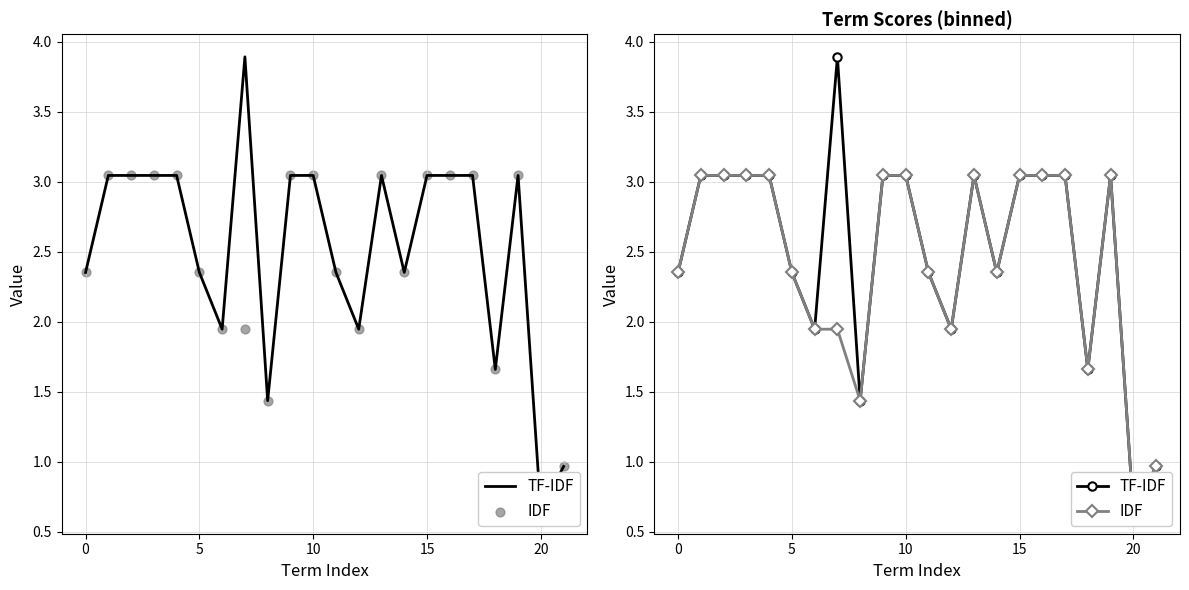

What are all the series names shown in the legend?

TF-IDF, IDF